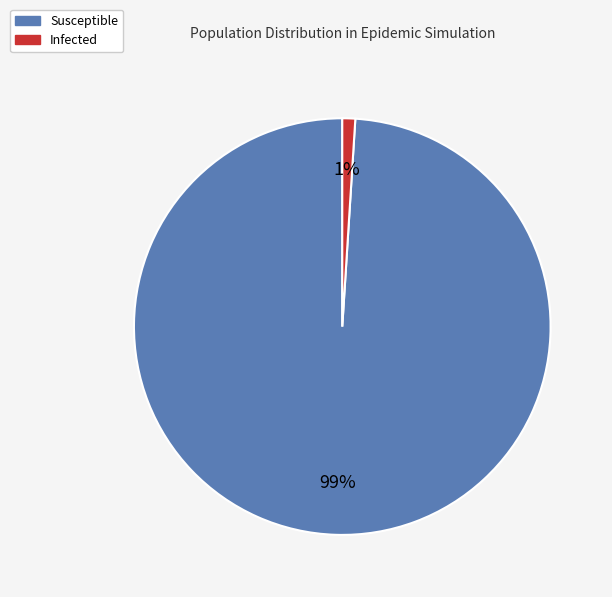

Do Infected and Susceptible together represent more than half of the pie?

Yes